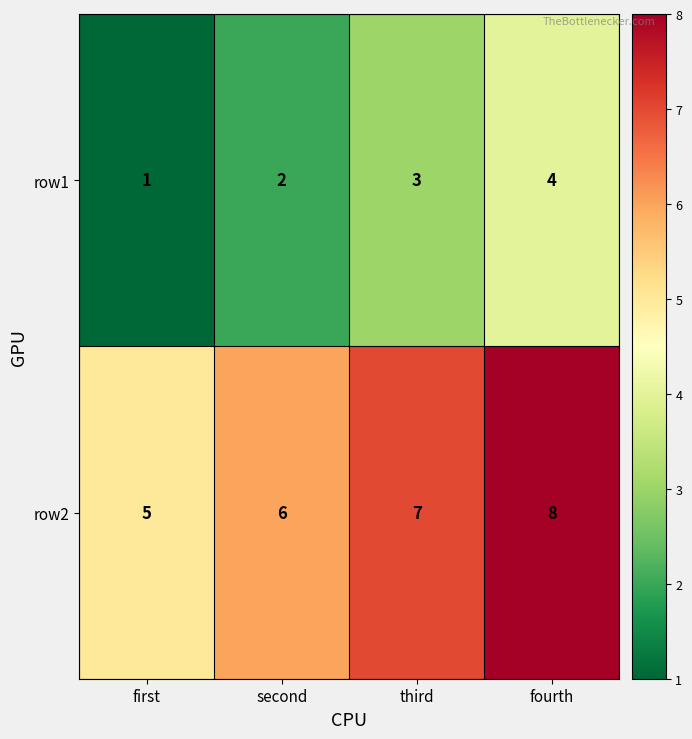

Where is row1 nearest to the value 2?

second